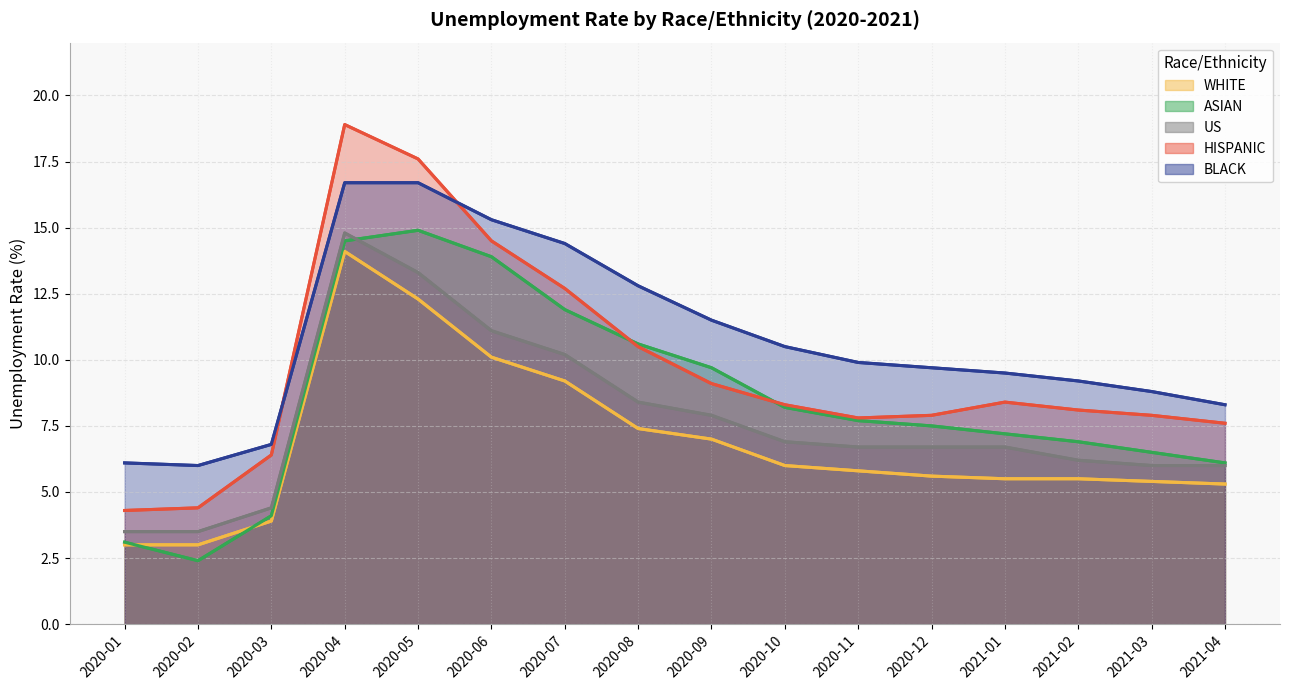

Which has a higher value, 2021-04 or 2021-02?

2021-02